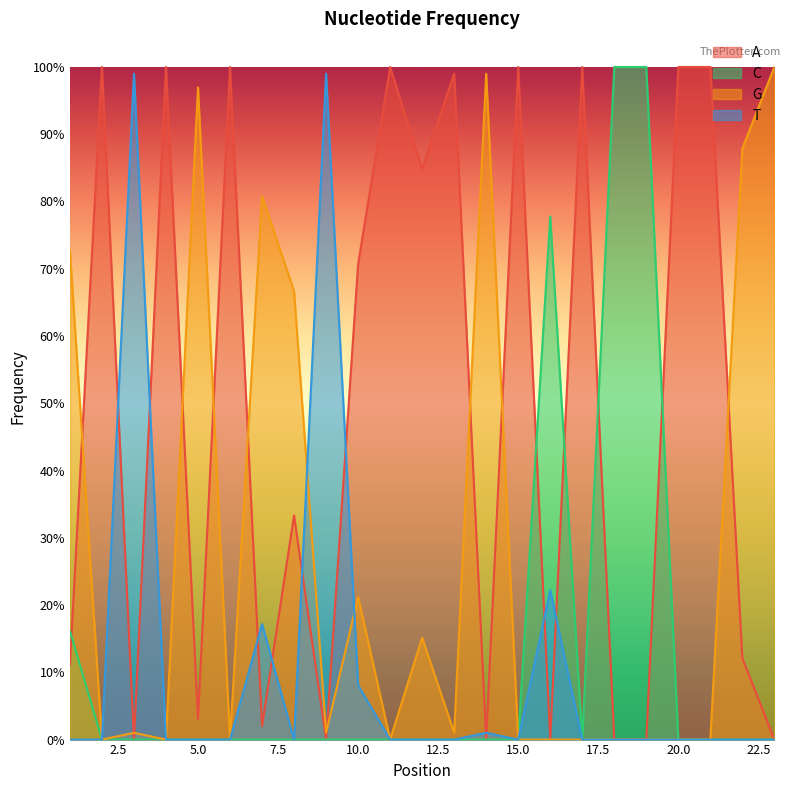

What is the highest value of the A series?

1.0